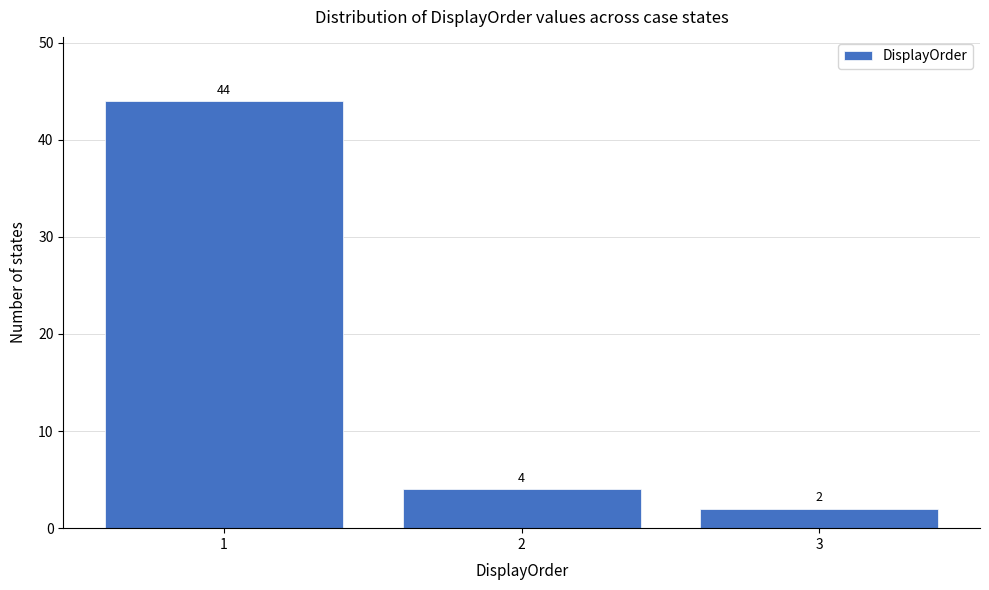

Reading right to left, transcribe all the data shown in this chart.

2	4	44